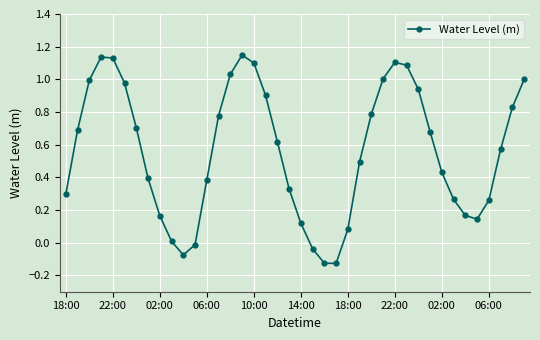

How many interior local valleys (lower than both neighbors) does the data have?

3